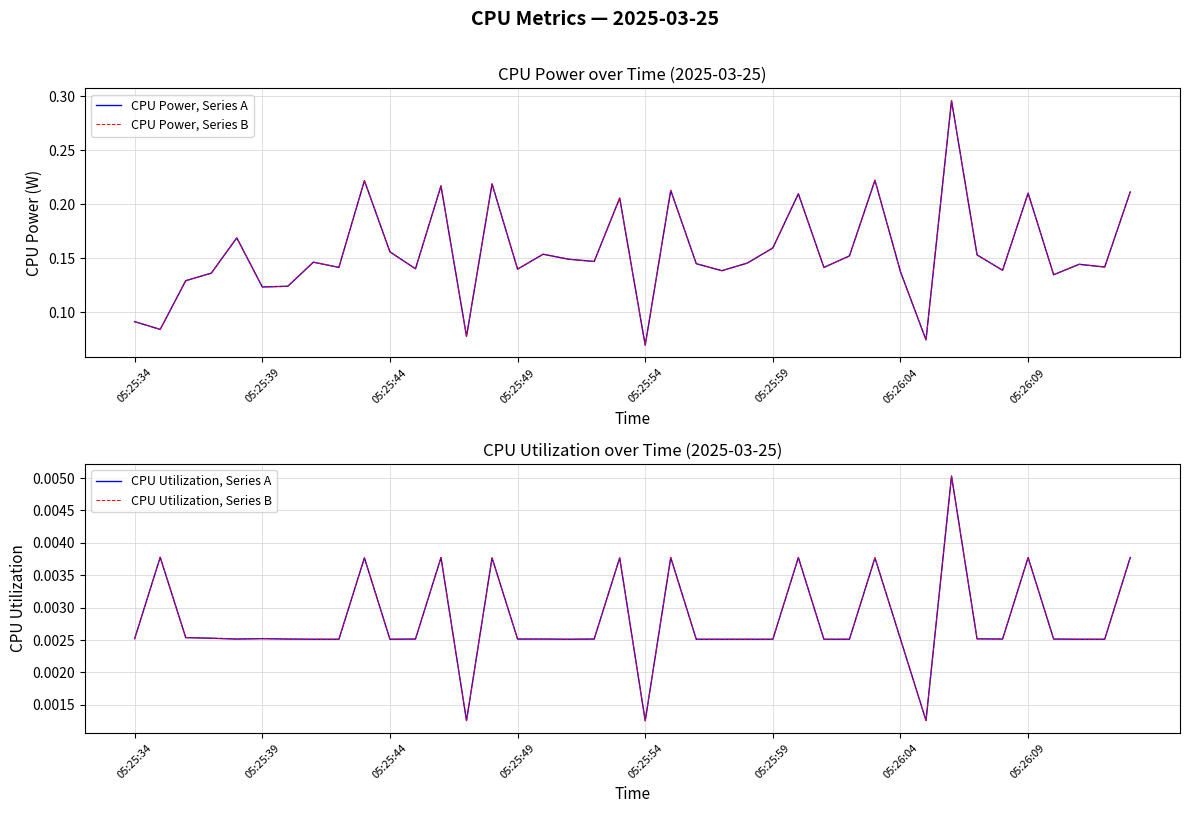

True or false: CPU Utilization, Series B and CPU Power, Series B cross at least once.

False